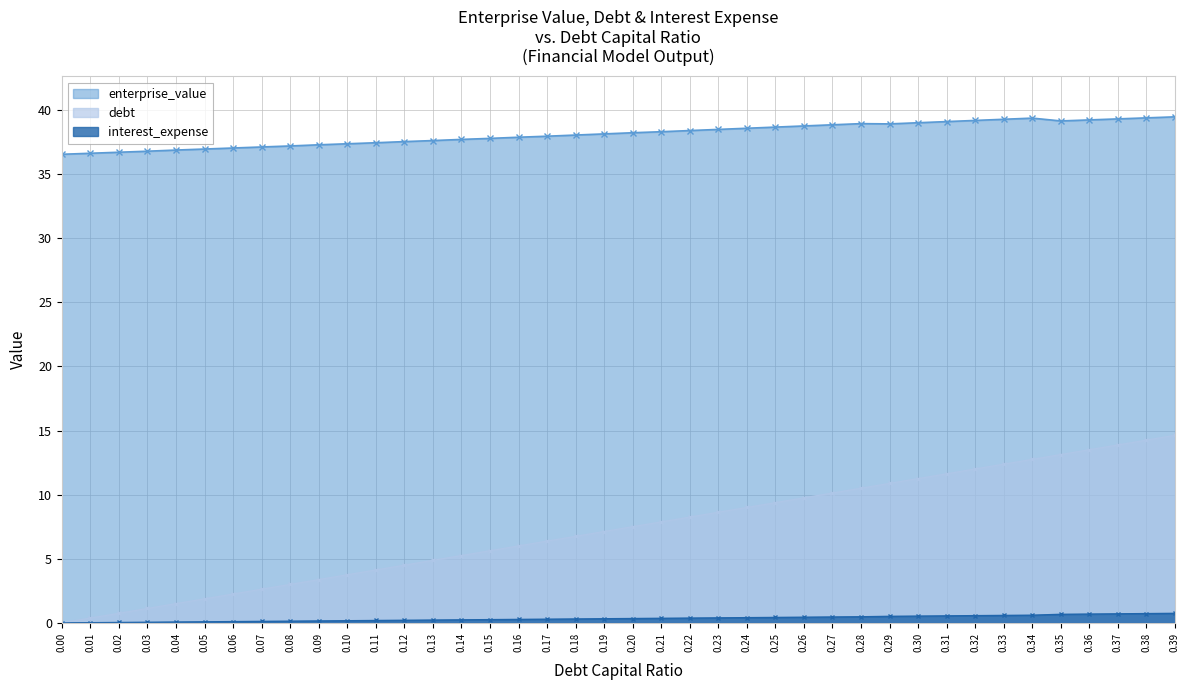

How many lines are shown in the chart?

3